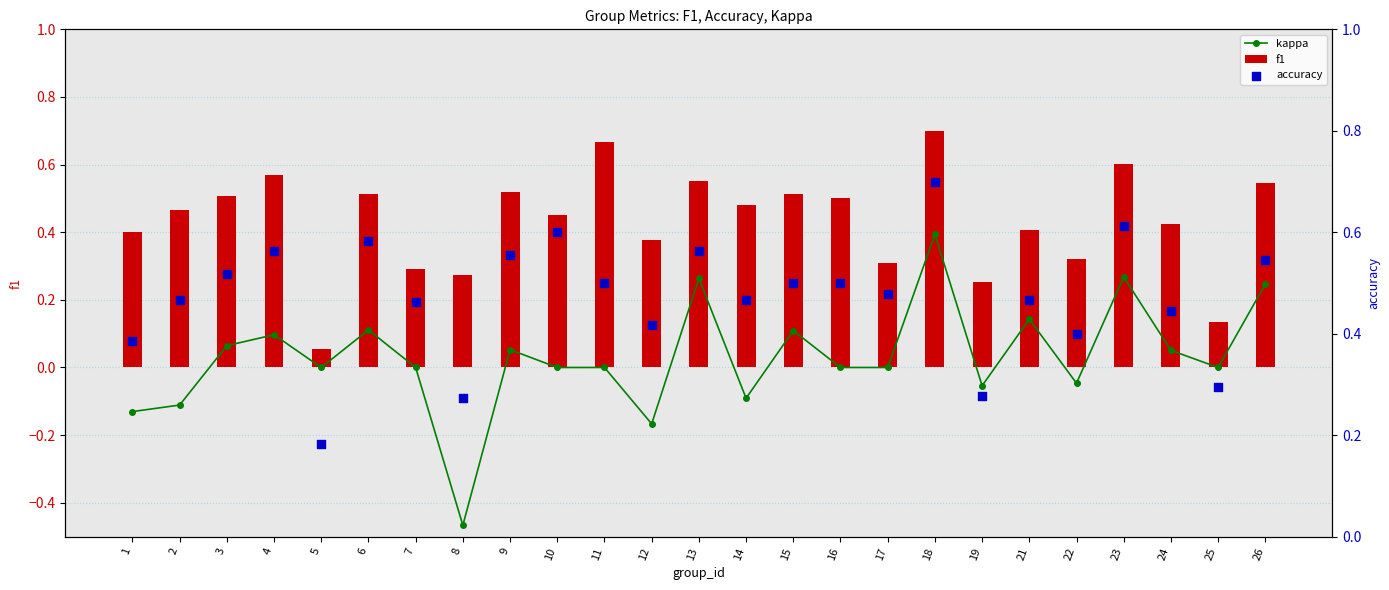

What is the total value across all series at 18?

1.8